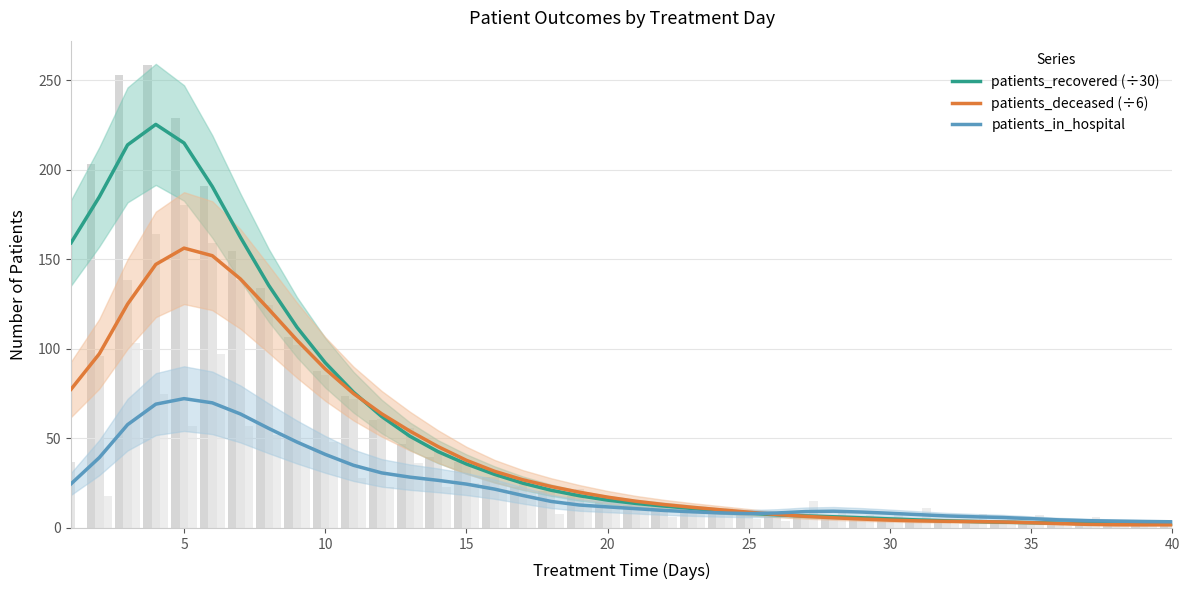

What is the value of the patients_in_hospital bar at the 3rd from the left?

57.7